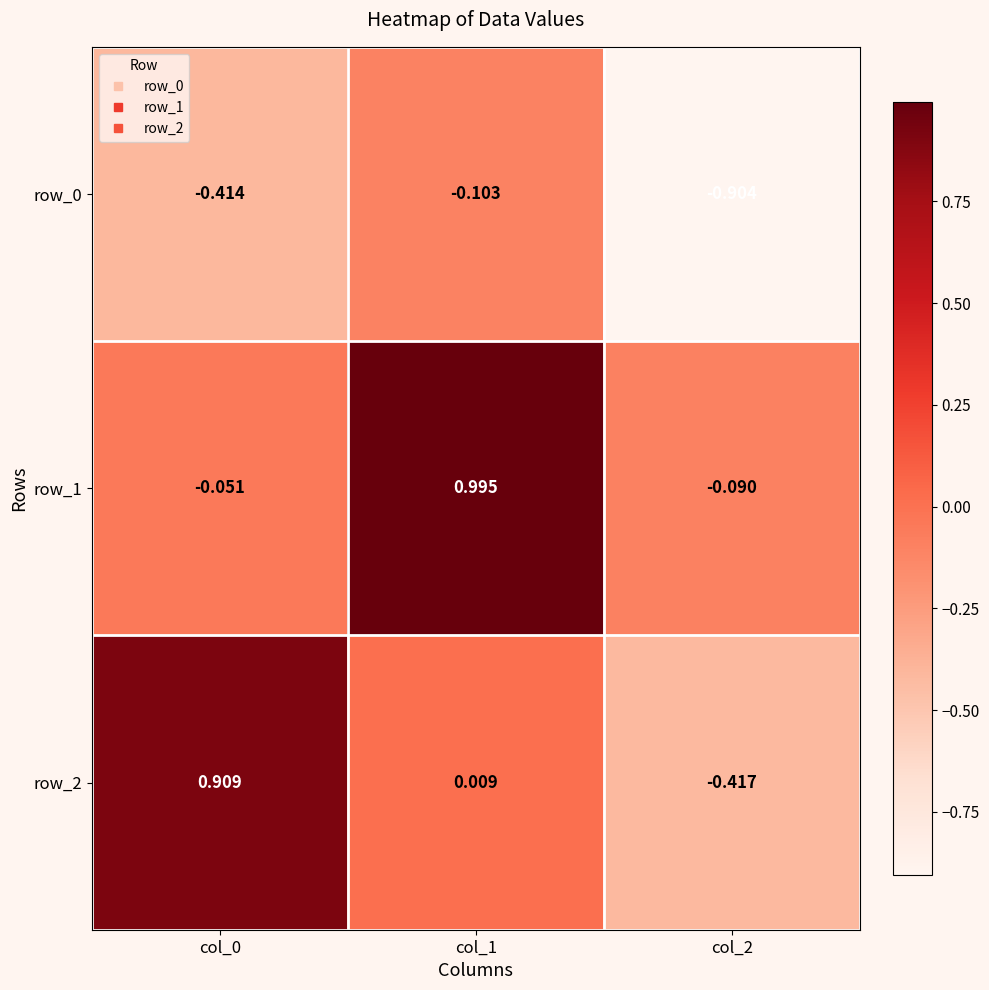

Is the value of row_0 at col_0 greater than the value of row_2 at col_0?

No